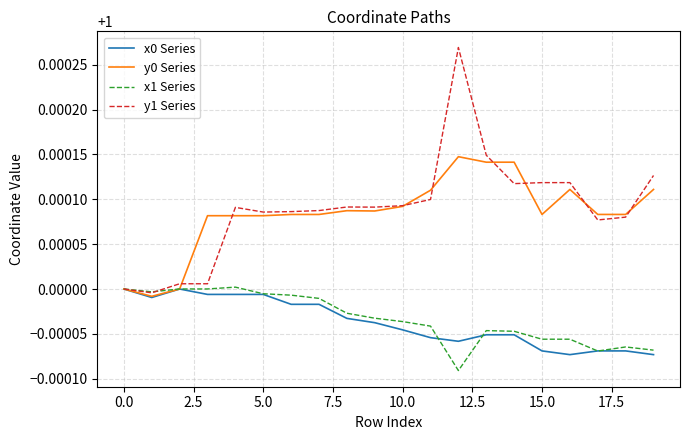

Which series has the largest range (max minus min)?

y1 Series